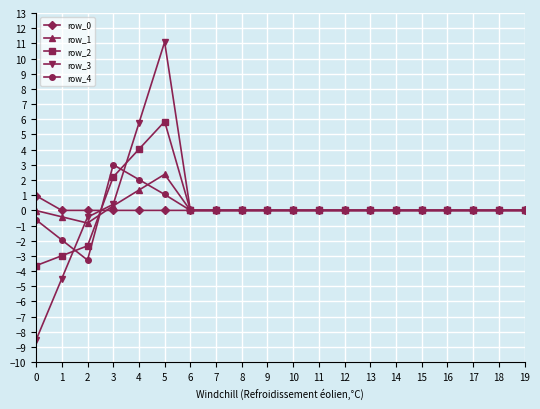

Where do row_3 and row_4 first cross each other?

1 and 2